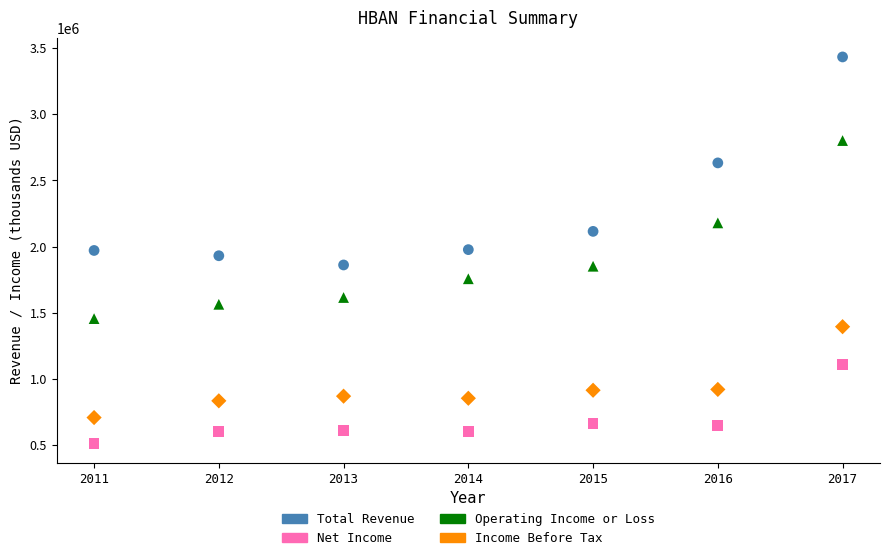

In the Income Before Tax series, what Y value is closest to 1050600?

919800